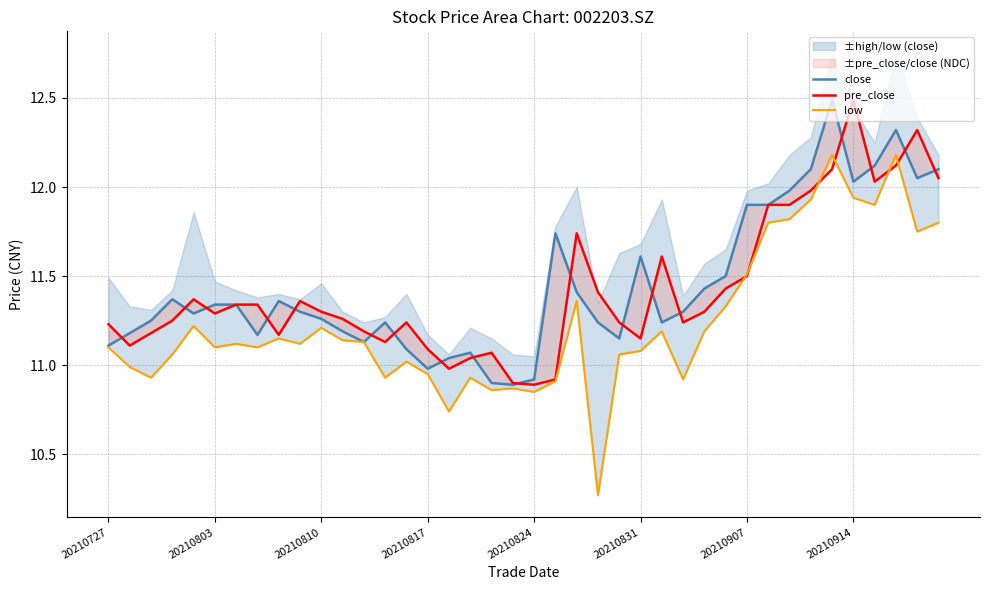

What position from the left is 29?

30